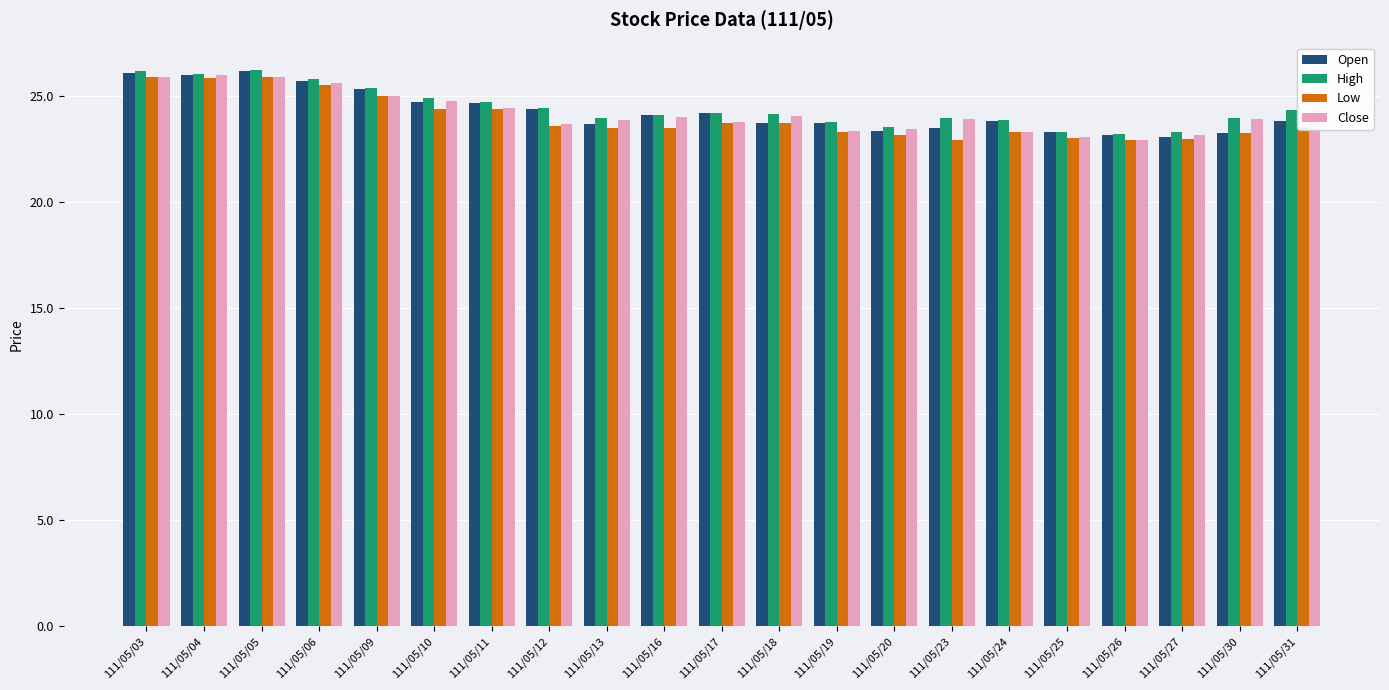

What is the difference between the highest and lowest values at 111/05/30?

0.7